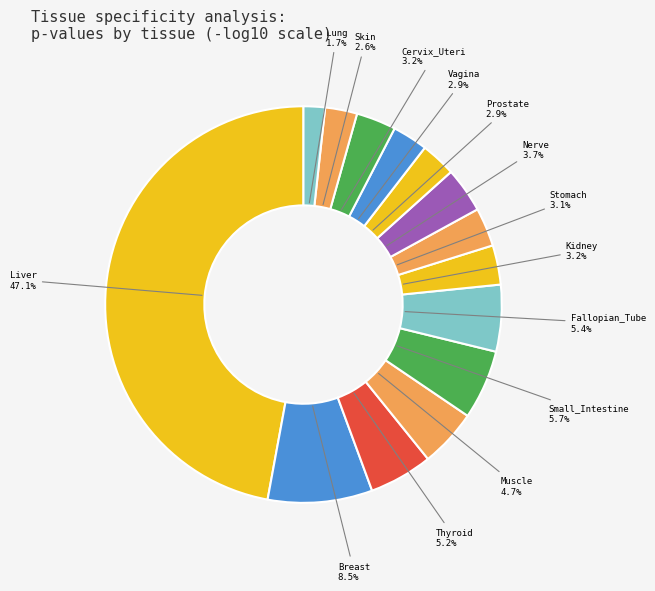

Count the number of slices in the pie.

14